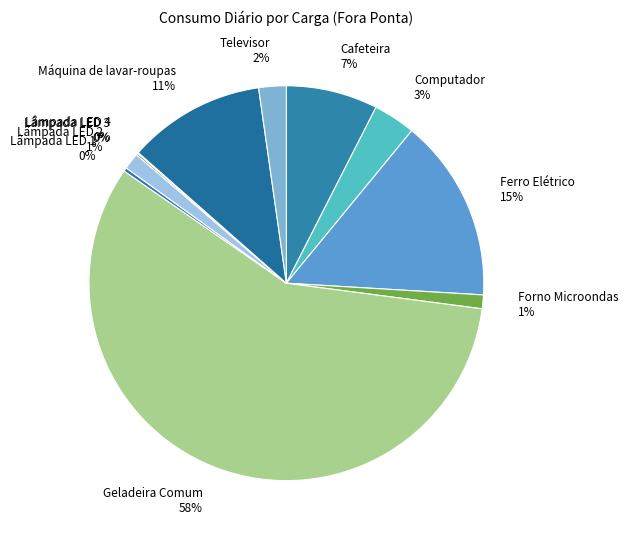

What percentage is the Cafeteira slice, to the nearest percent?

7%